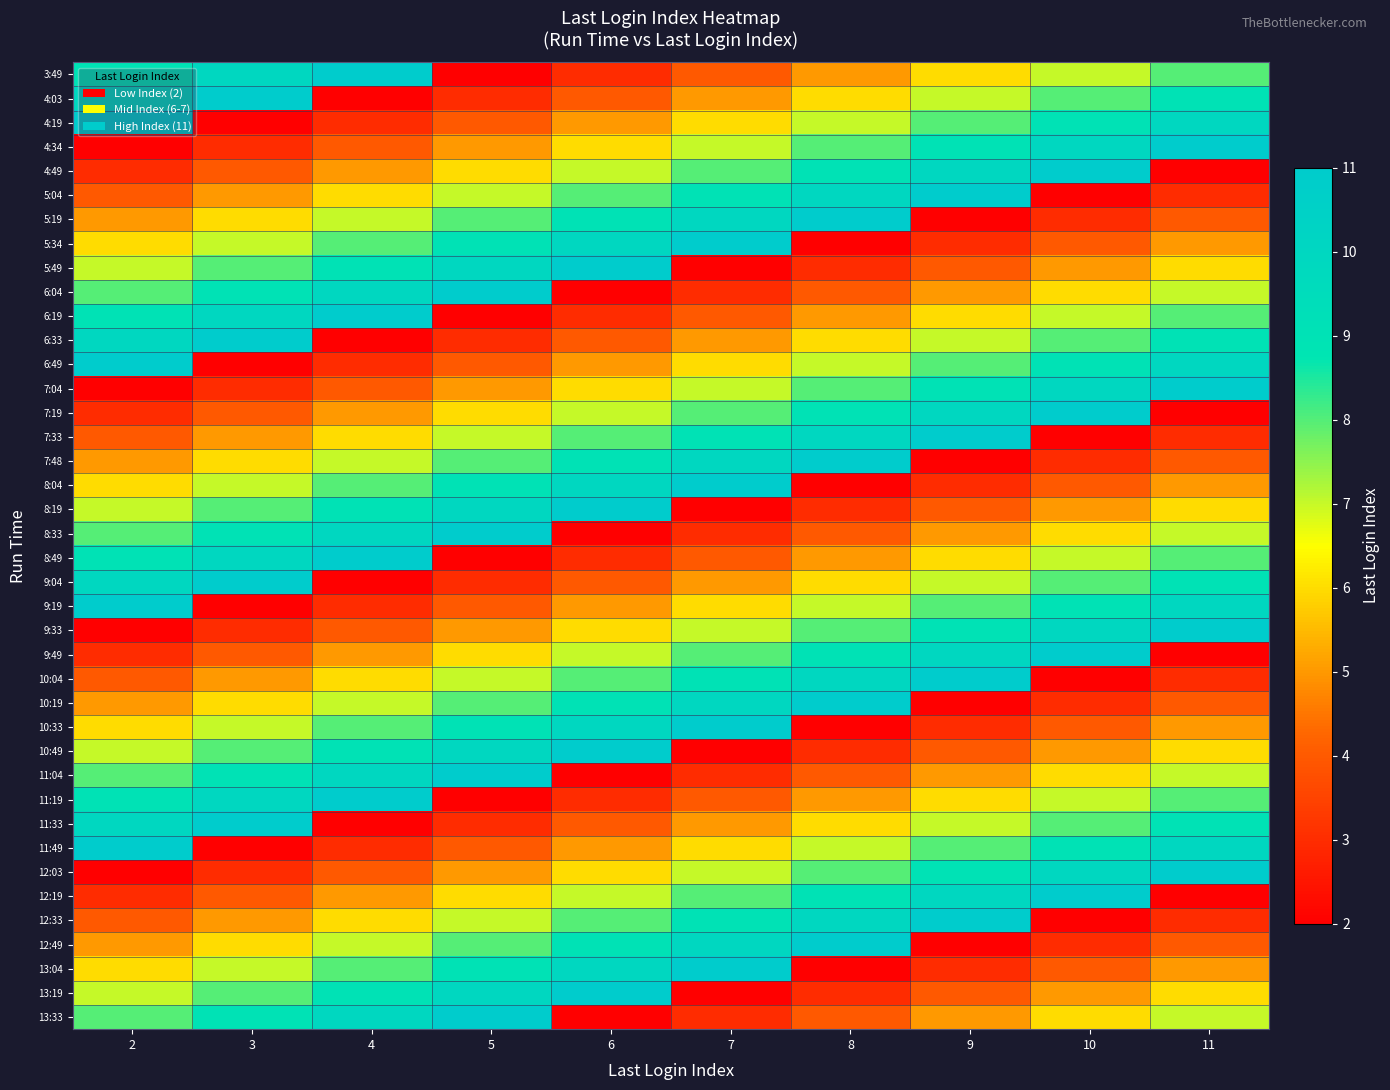

How many data points does each series have?

10